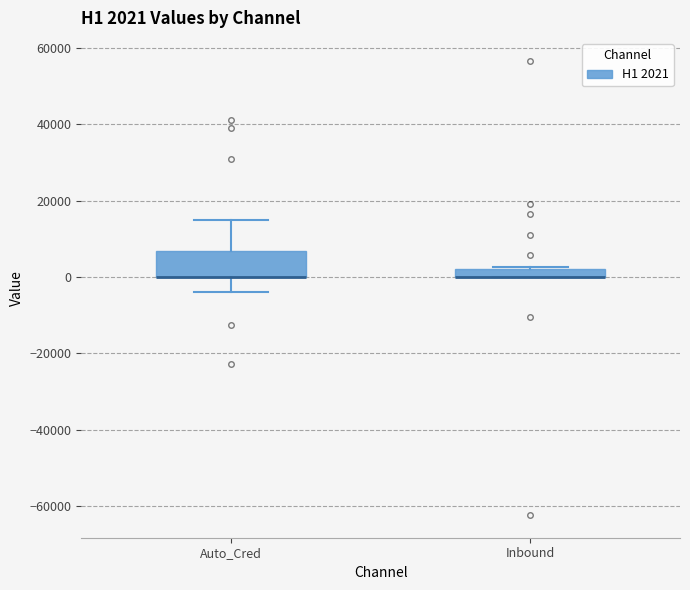

Comparing the boxes themselves (not the whiskers), which one is the tallest?

Auto_Cred